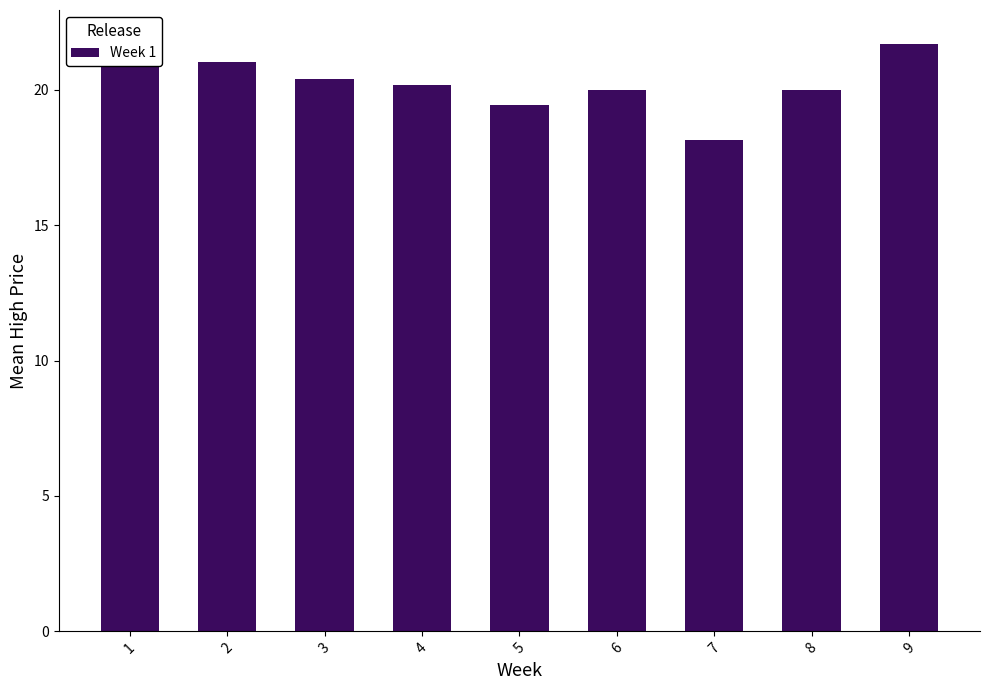

How many data points are above 20?

5